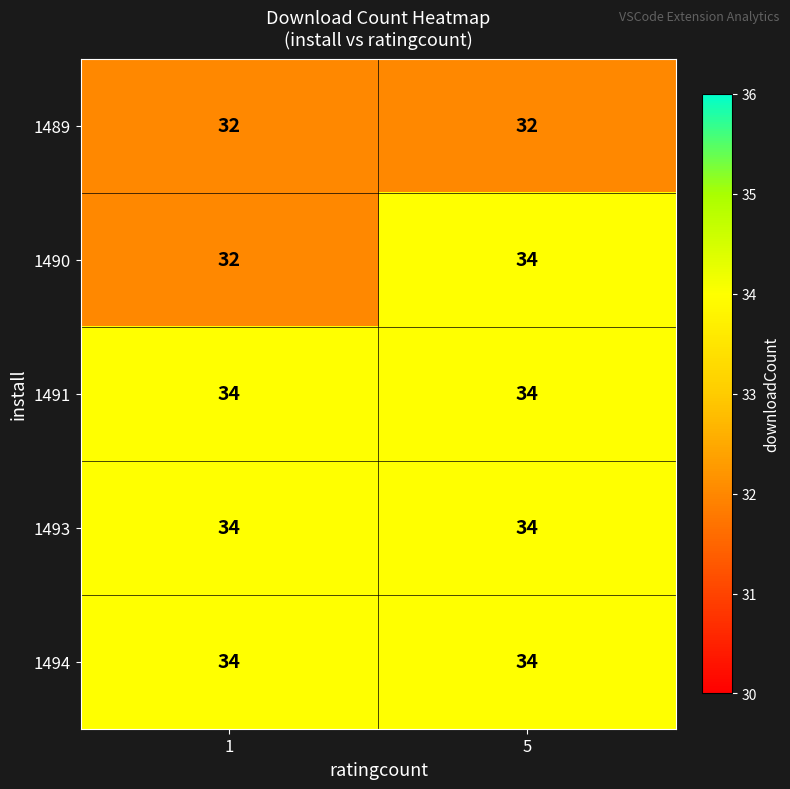

Is it true that 1491 equals 16 at 5?

False